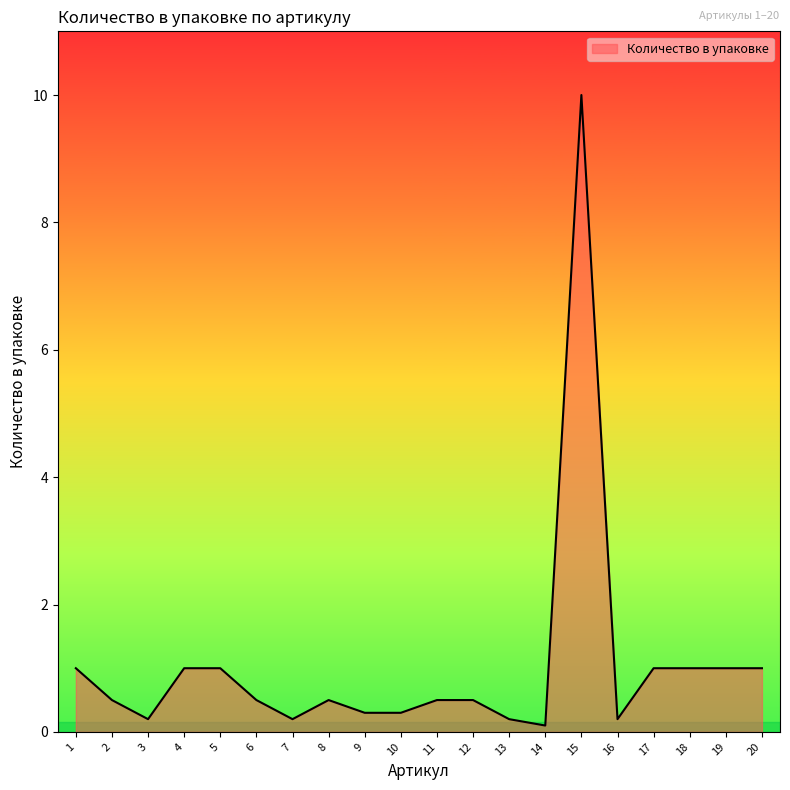

The value at 5 is 1.7. True or false?

False